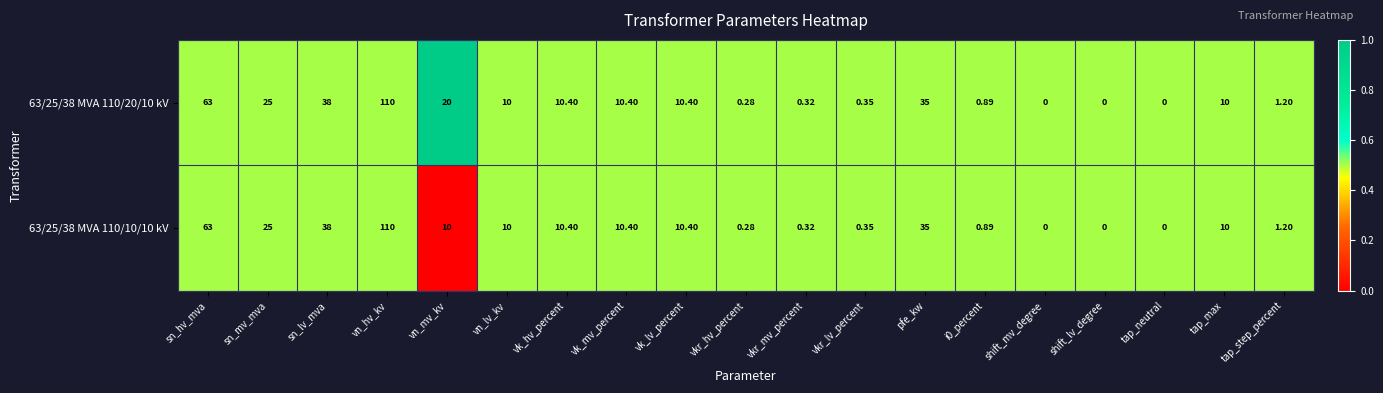

Which series has the largest total across all categories?

63/25/38 MVA 110/20/10 kV